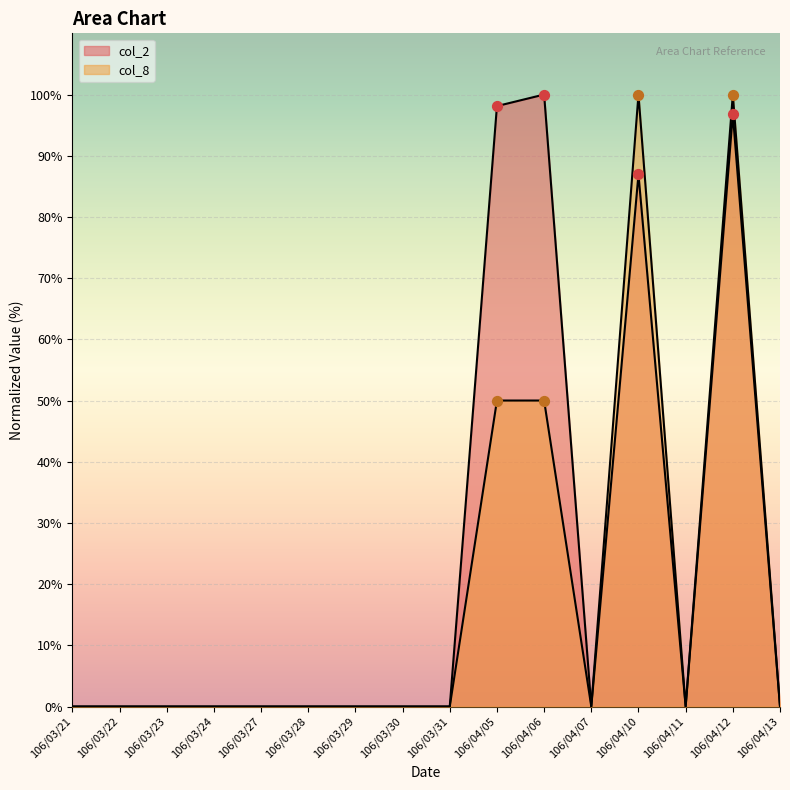

What are all the series names shown in the legend?

col_2, col_8